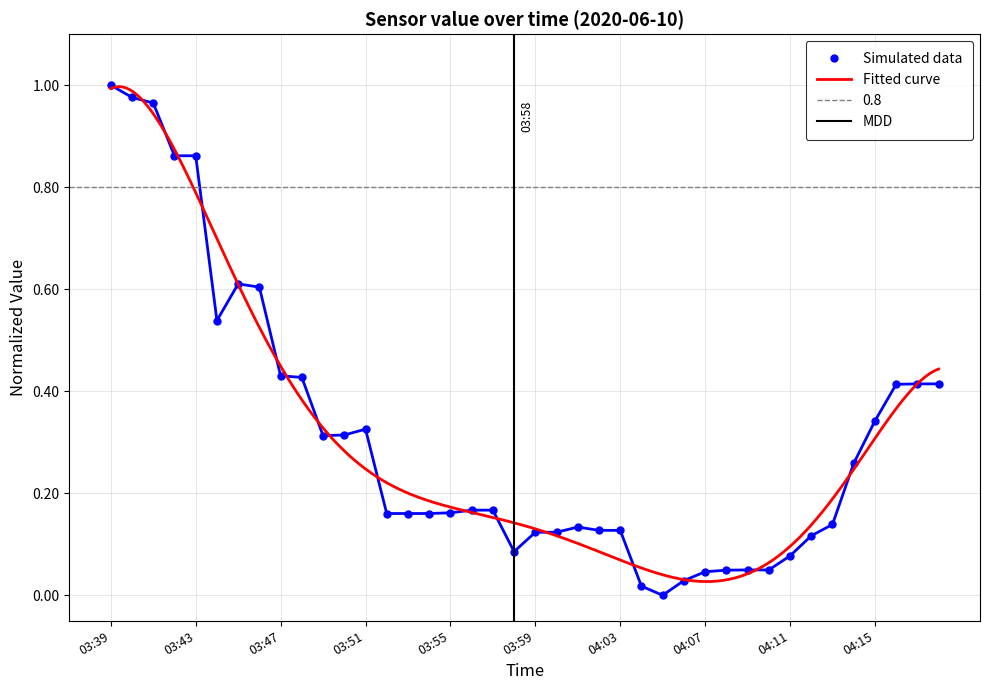

Read the value at 03:52.

0.2